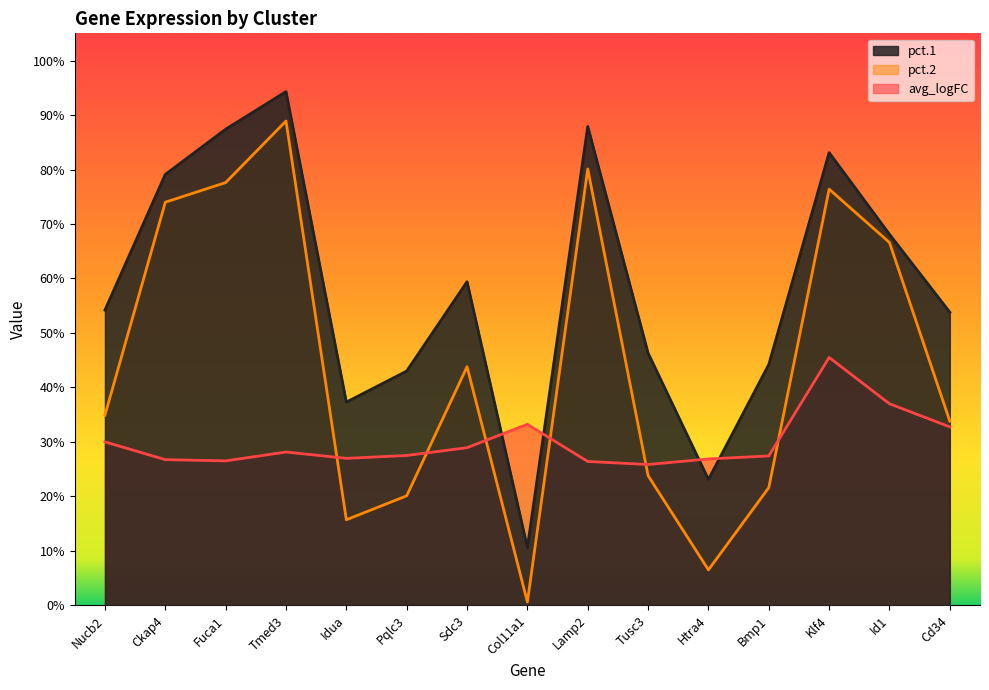

Is the value of pct.2 at Fuca1 greater than the value of pct.1 at Tusc3?

Yes